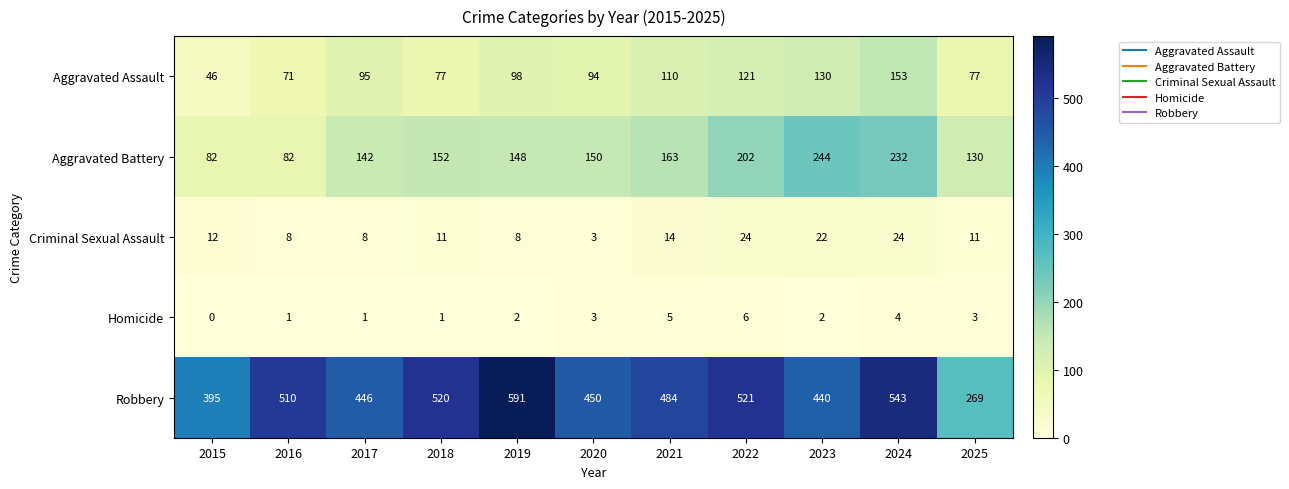

Is it true that Aggravated Battery equals 130 at 2025?

True